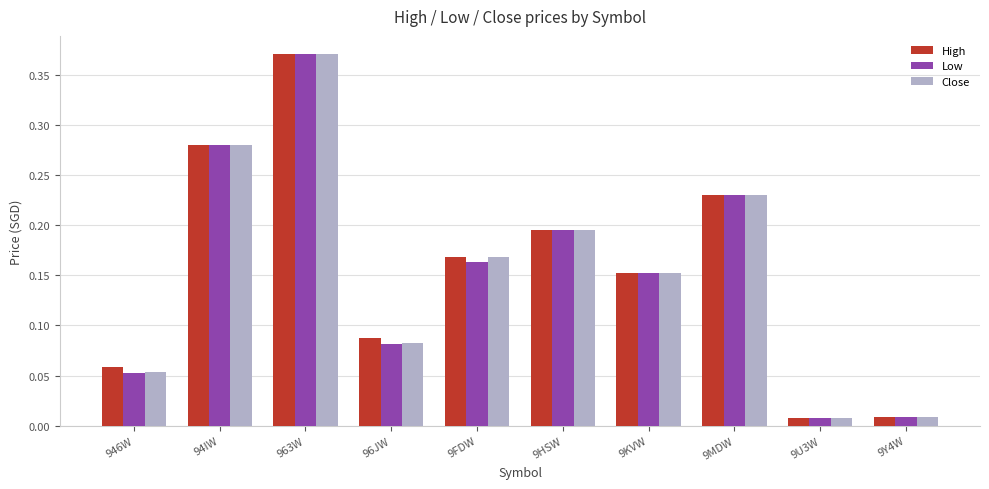

Which category has the highest value in the Low series?

963W